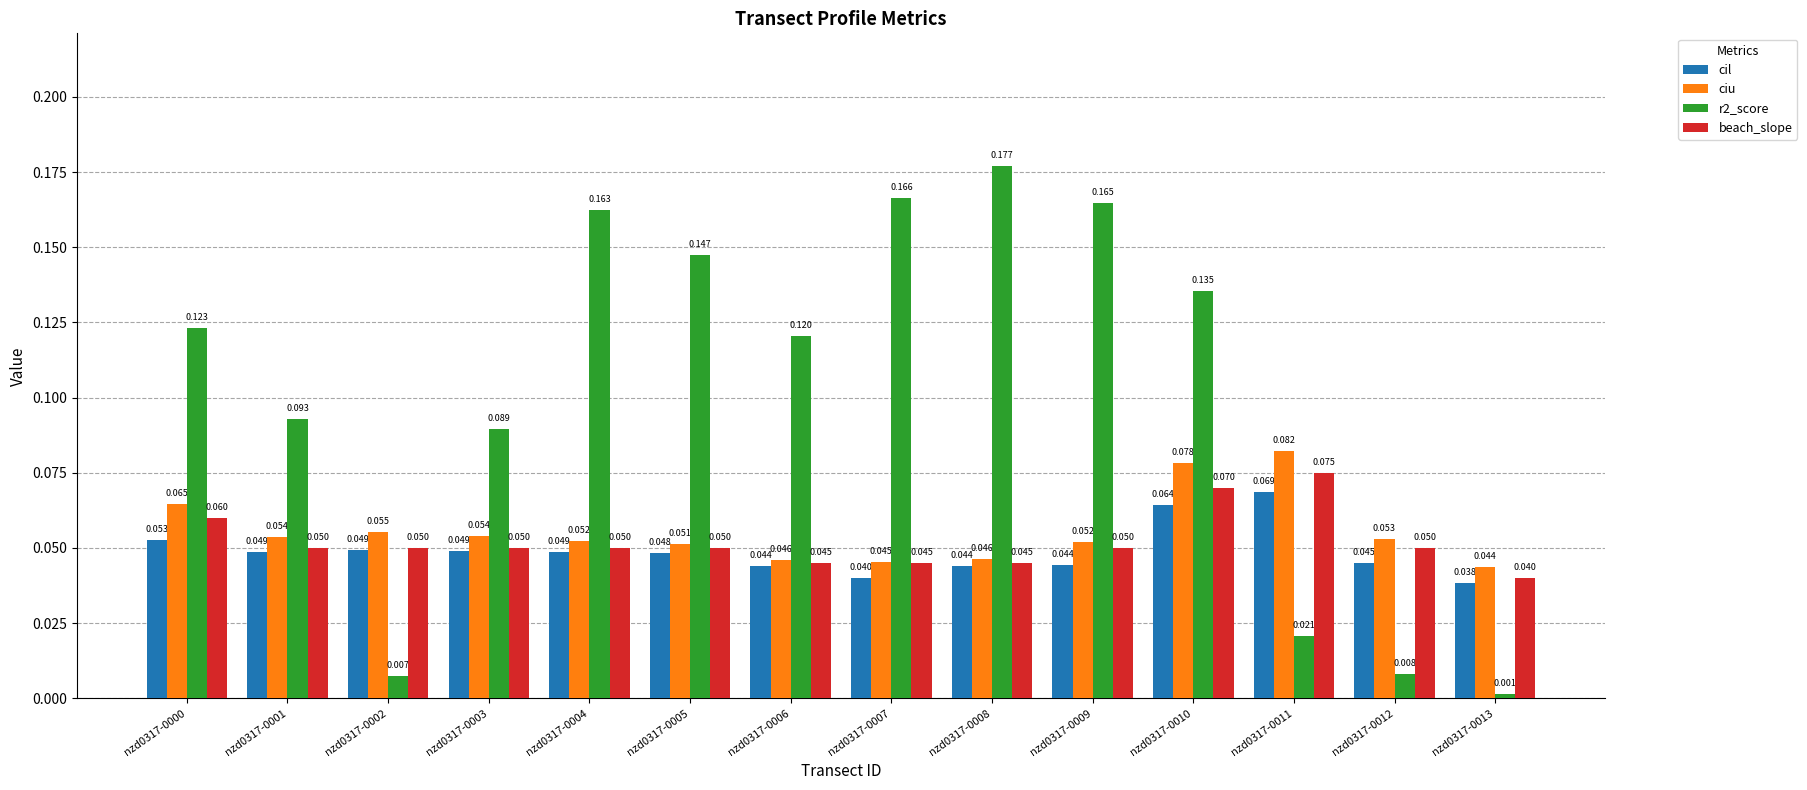

Which series changed the most between nzd0317-0012 and nzd0317-0013?

beach_slope